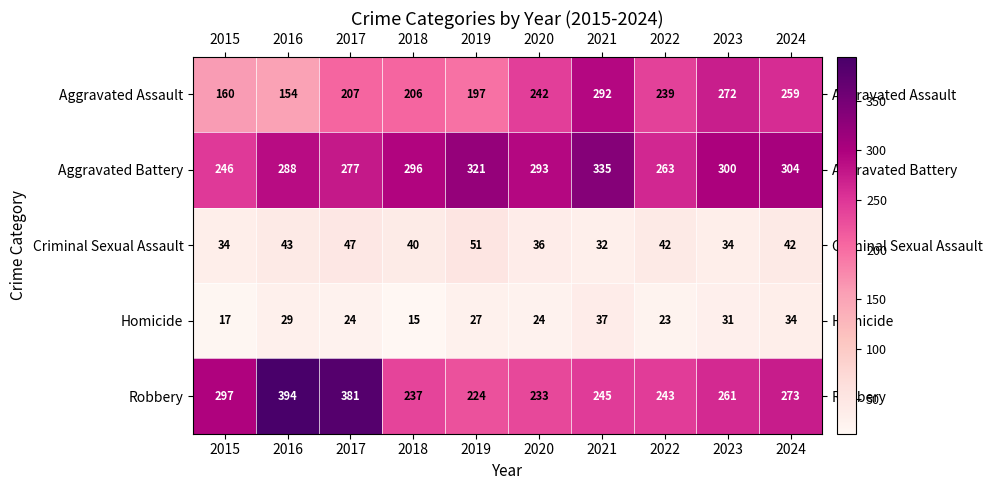

Where is Robbery nearest to the value 309?

2015